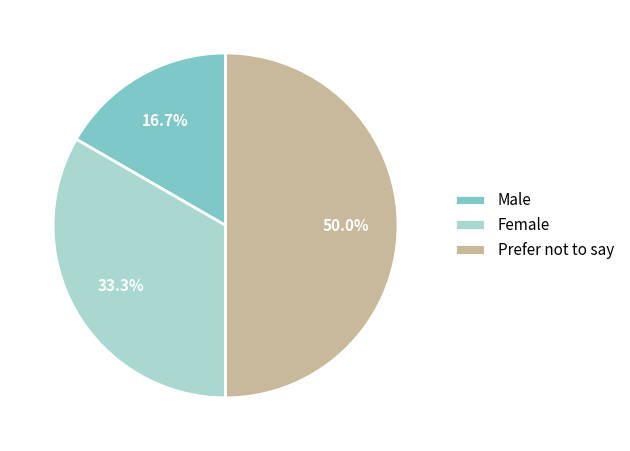

What percentage is the Female slice, to the nearest percent?

33%